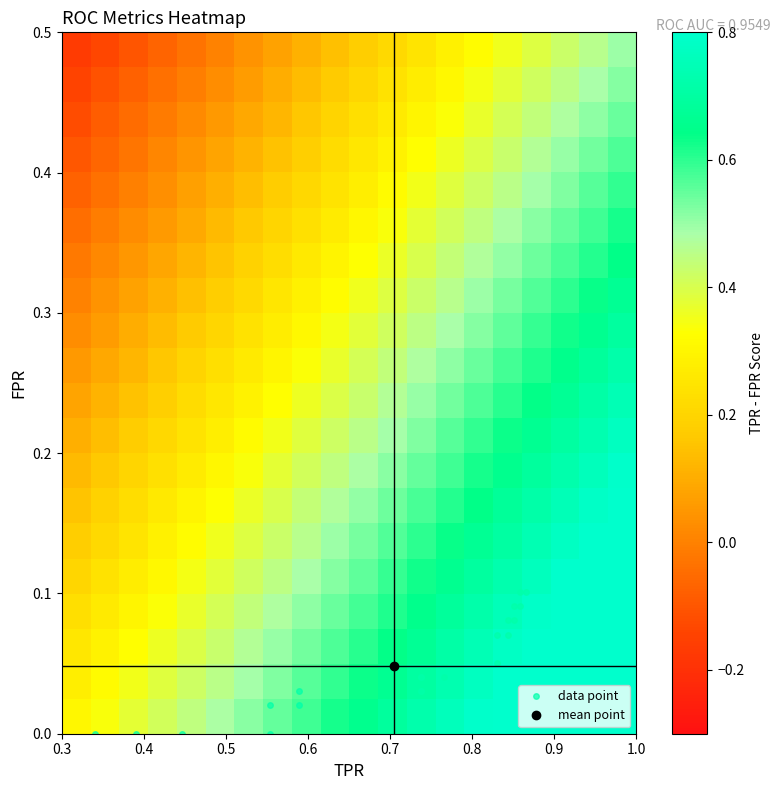

How many data points does each series have?

20